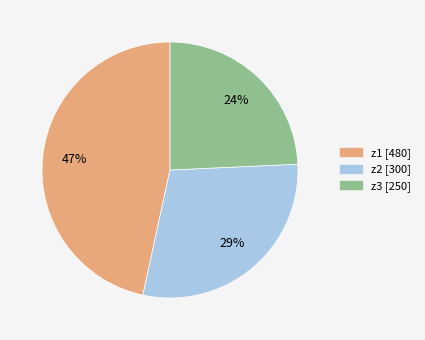

True or false: z3 accounts for 24% of the total.

True